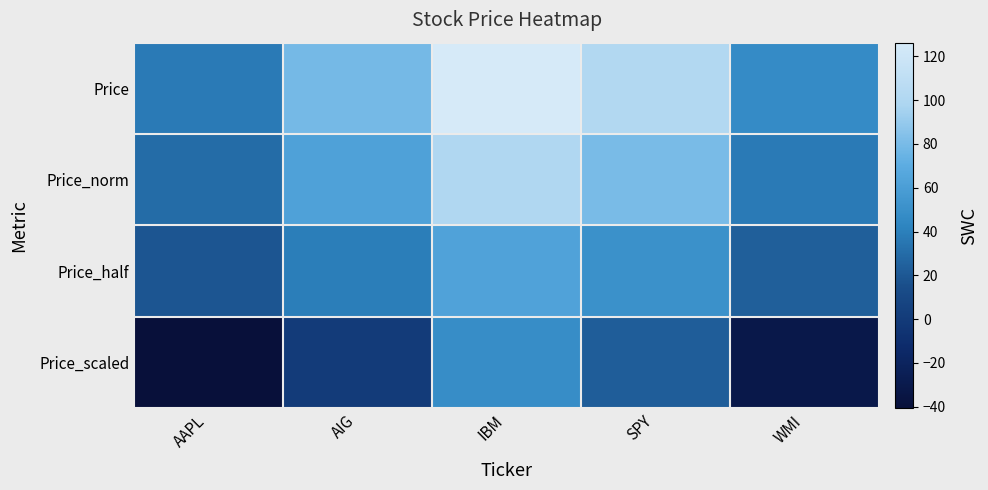

What is the smallest value displayed?

-40.7